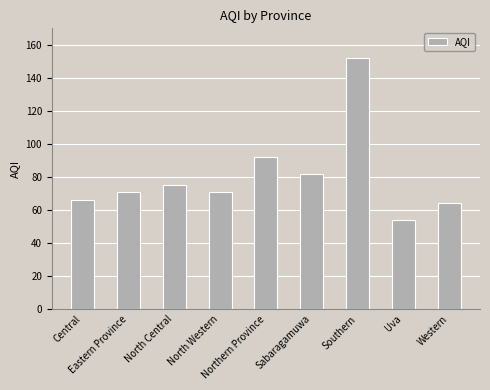

Which category has the lowest value across all series?

Uva